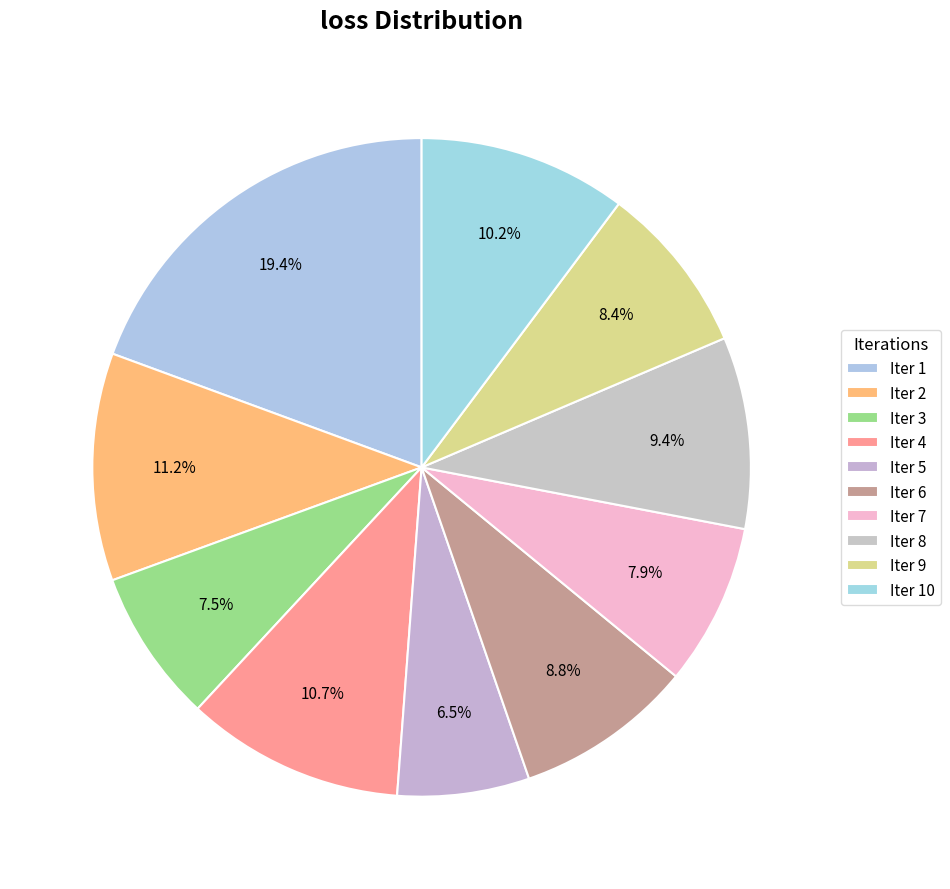

To the nearest percent, what is the average slice percentage?

10%